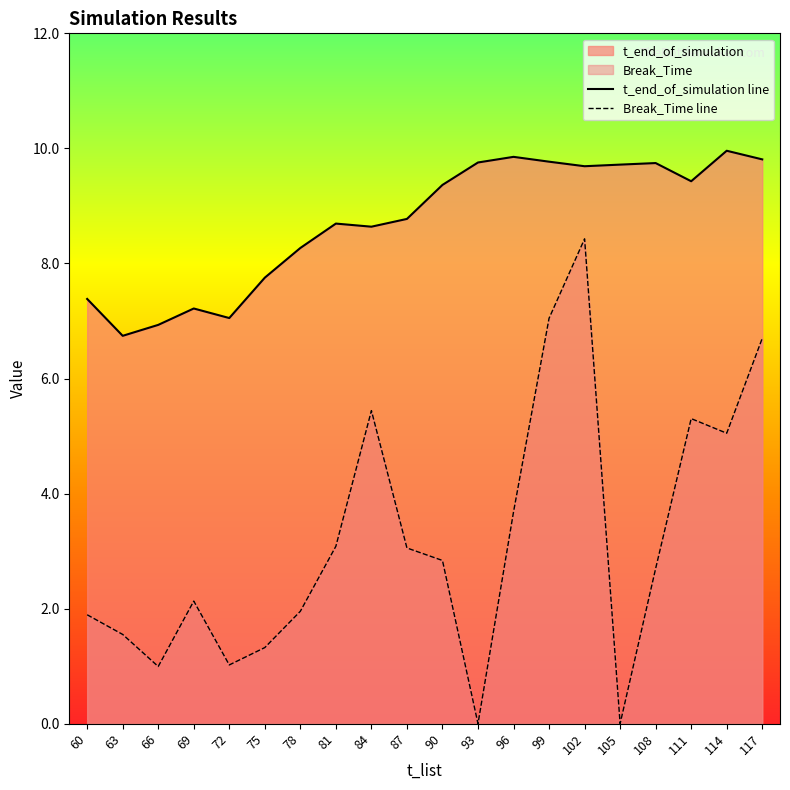

True or false: Break_Time line and t_end_of_simulation line cross at least once.

False